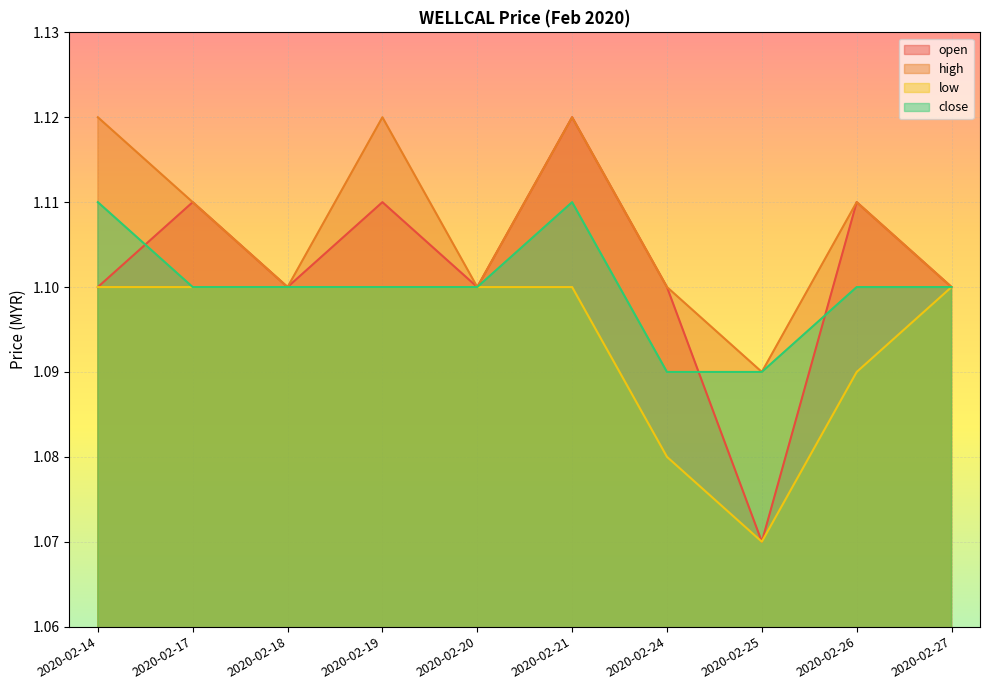

Which series has the largest range (max minus min)?

open